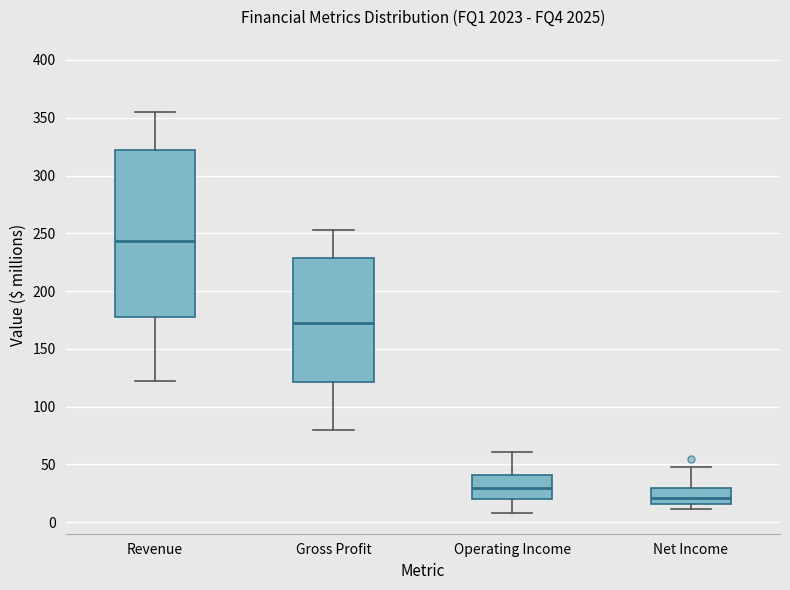

Which box is the tallest, from its lower edge to its upper edge?

Revenue